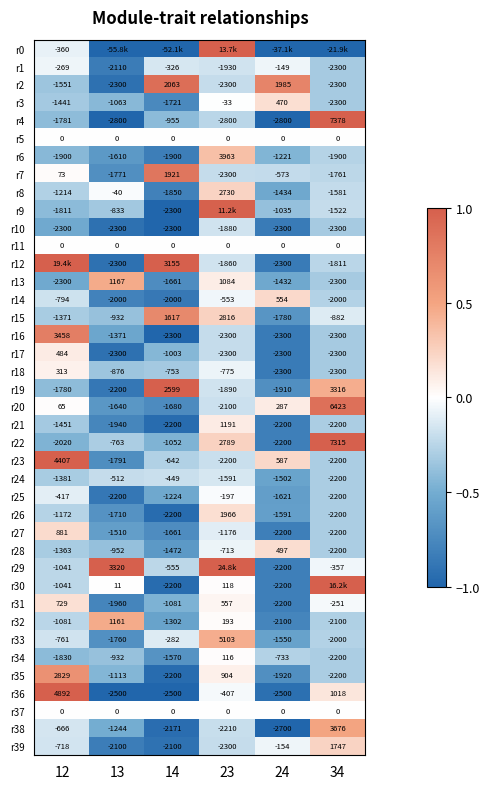

How many distinct data groups are displayed?

40